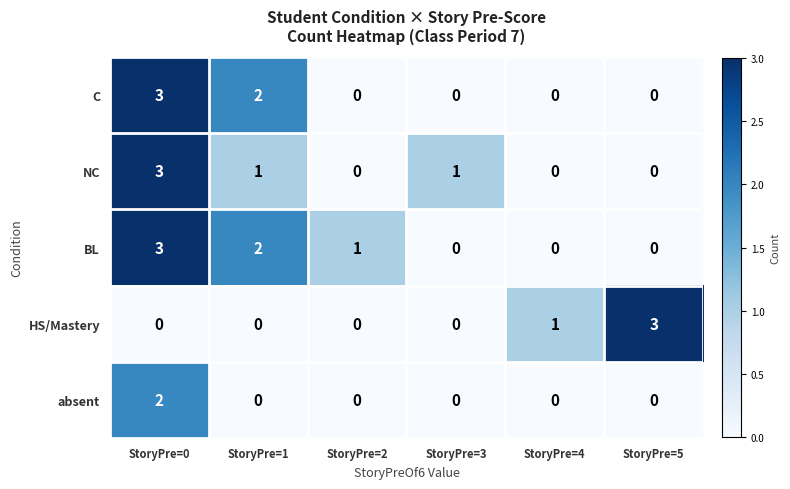

What is the approximate value of NC at StoryPre=0?

3